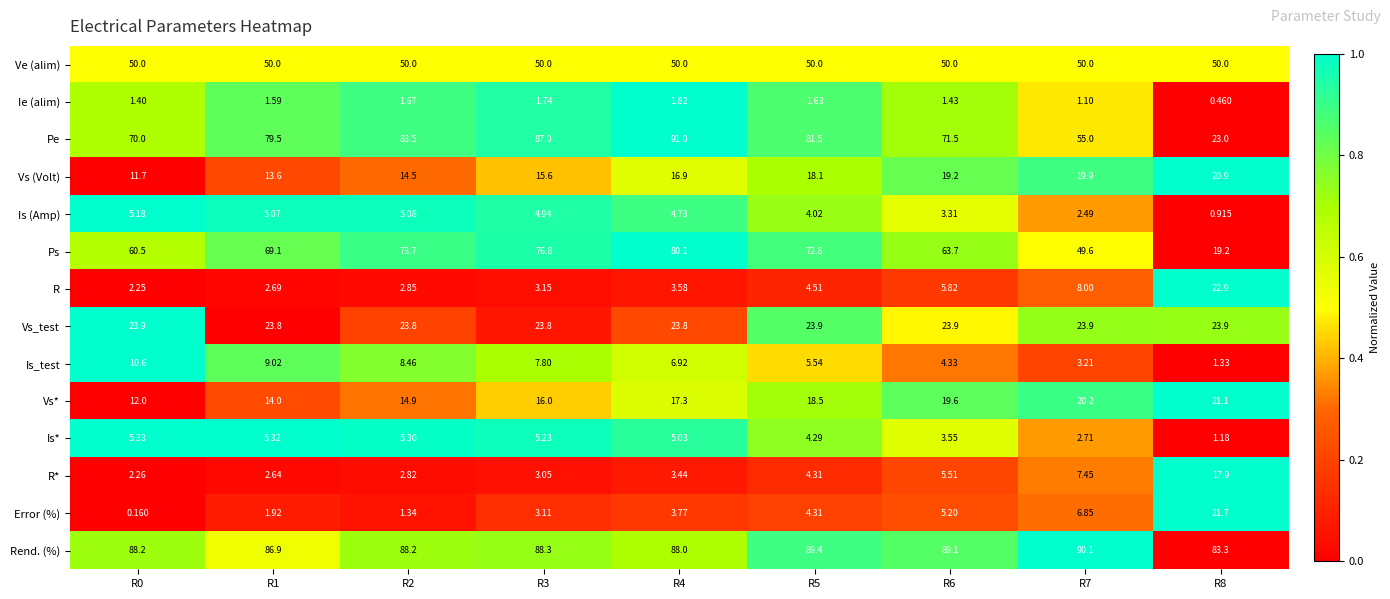

Rank the series at R6 from lowest to highest value.

Ie (alim), Is (Amp), Is*, Is_test, Error (%), R*, R, Vs (Volt), Vs*, Vs_test, Ve (alim), Ps, Pe, Rend. (%)